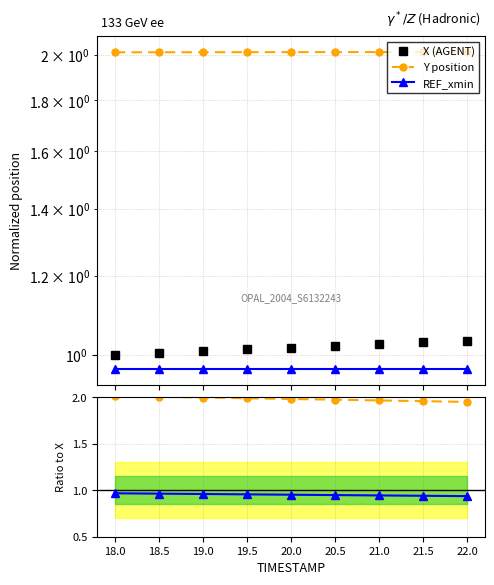

Is it true that REF_xmin equals 0.9 at 21.0?

True